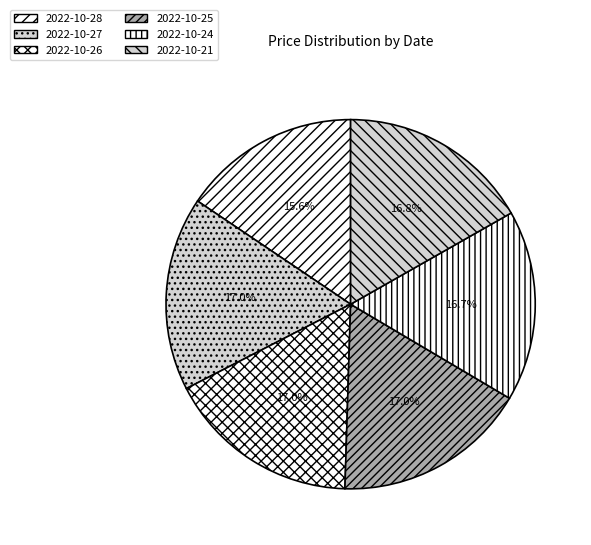

To the nearest percent, what is the difference between the 2022-10-28 and 2022-10-24 slice percentages?

1%